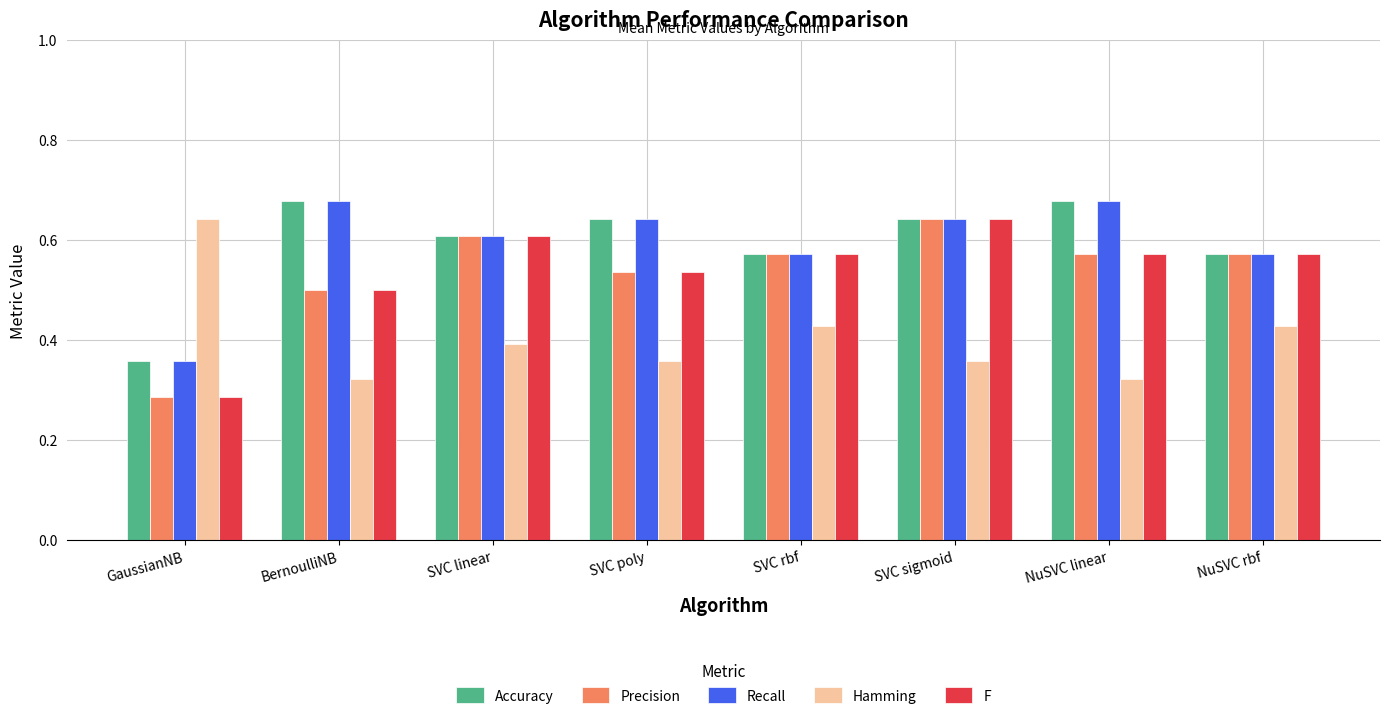

At which label does Hamming reach its peak?

GaussianNB